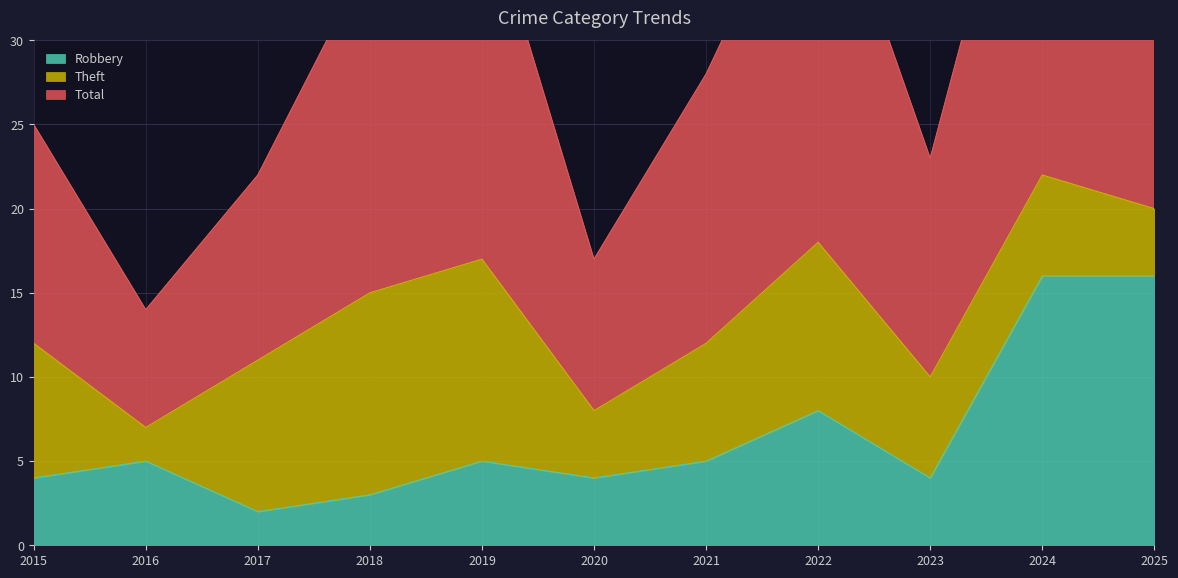

How many categories are shown in the chart?

11